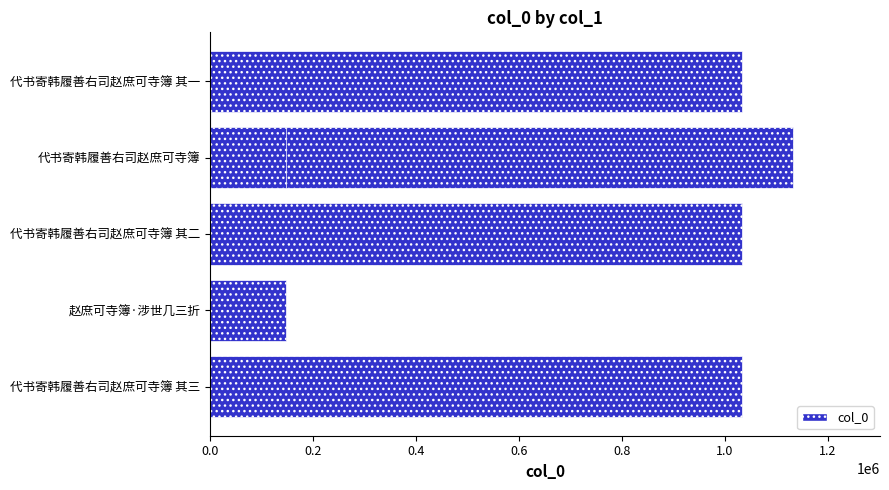

What is the smallest value displayed?

147109